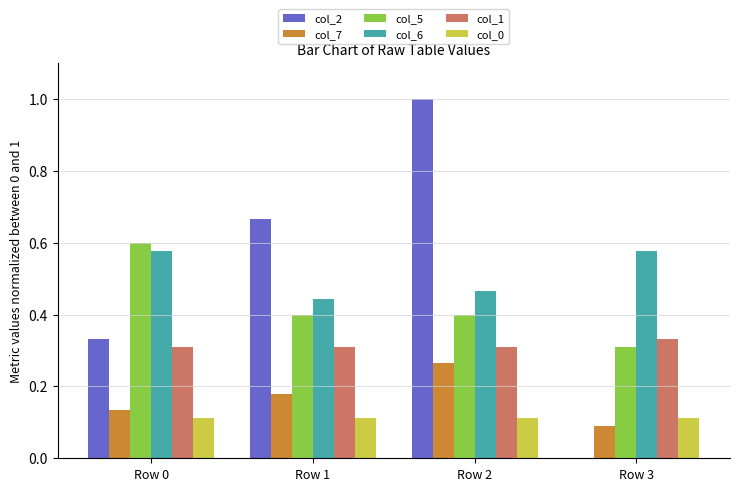

What is the sum of the col_5 values at Row 0 and Row 2?

1.0